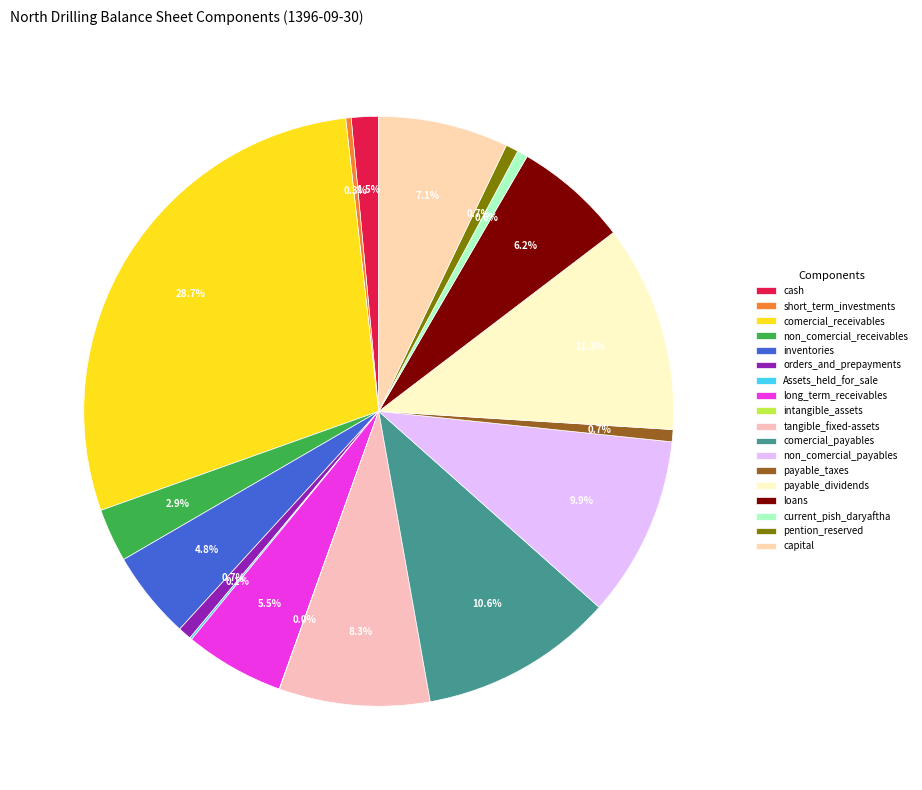

Is orders_and_prepayments the majority of the pie?

No